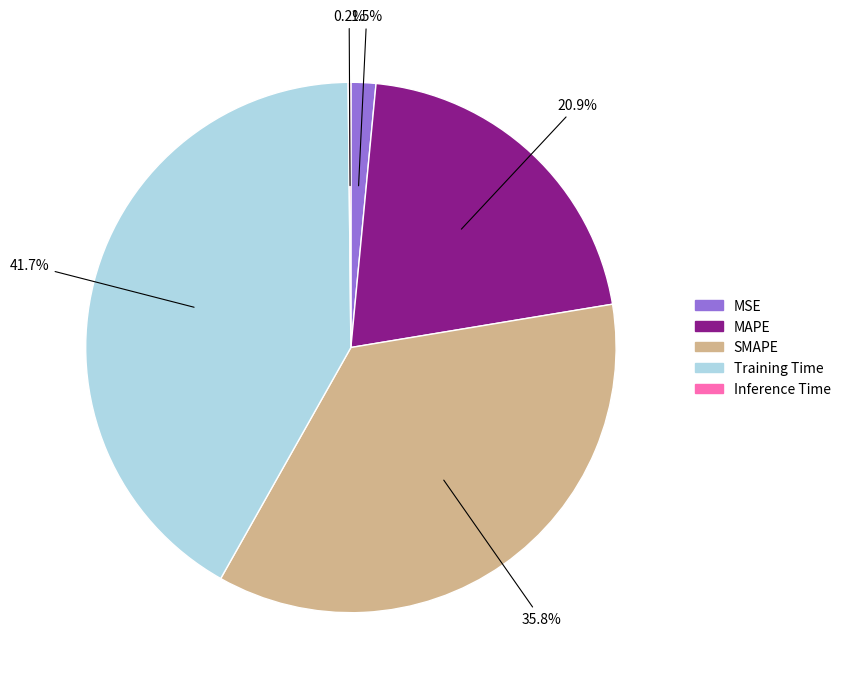

Does MSE account for over 50% of the chart?

No